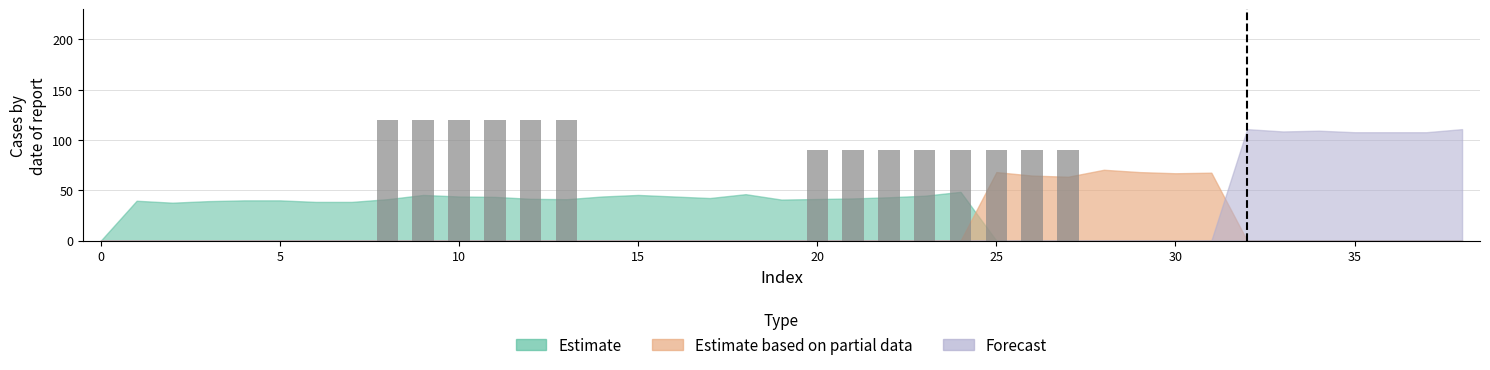

Reading left to right, transcribe all the data shown in this chart.

0	0	0	0	0	0	0	0	120	120	120	120	120	120	0	0	0	0	0	0	90	90	90	90	90	90	90	90	0	0	0	0	0	0	0	0	0	0	0